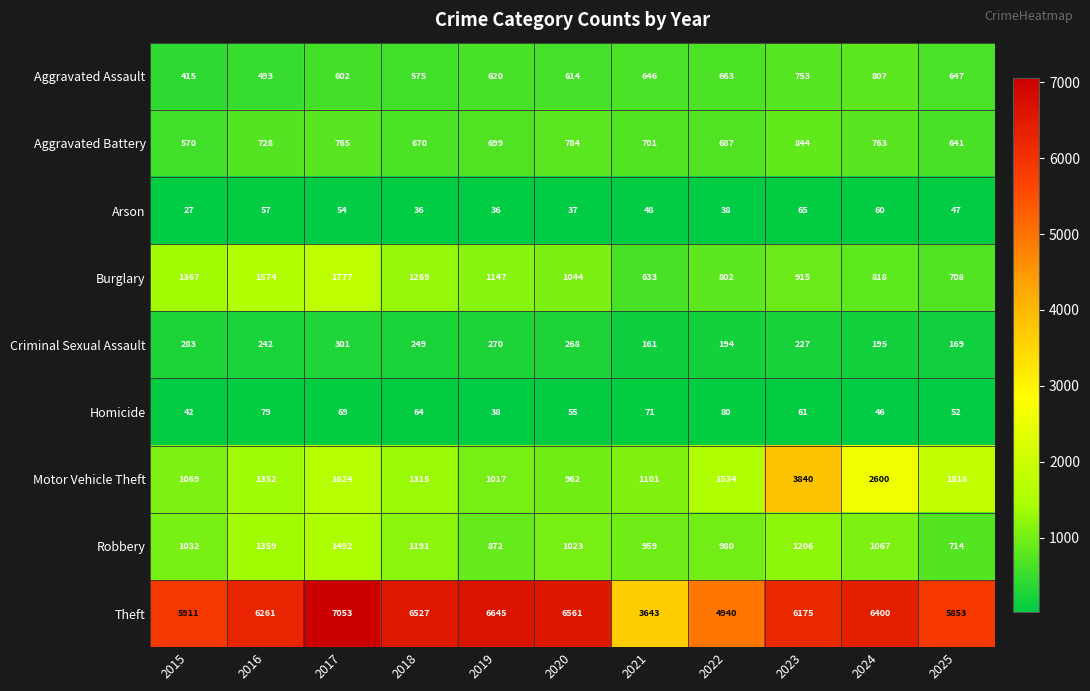

What is the smallest value displayed?

27